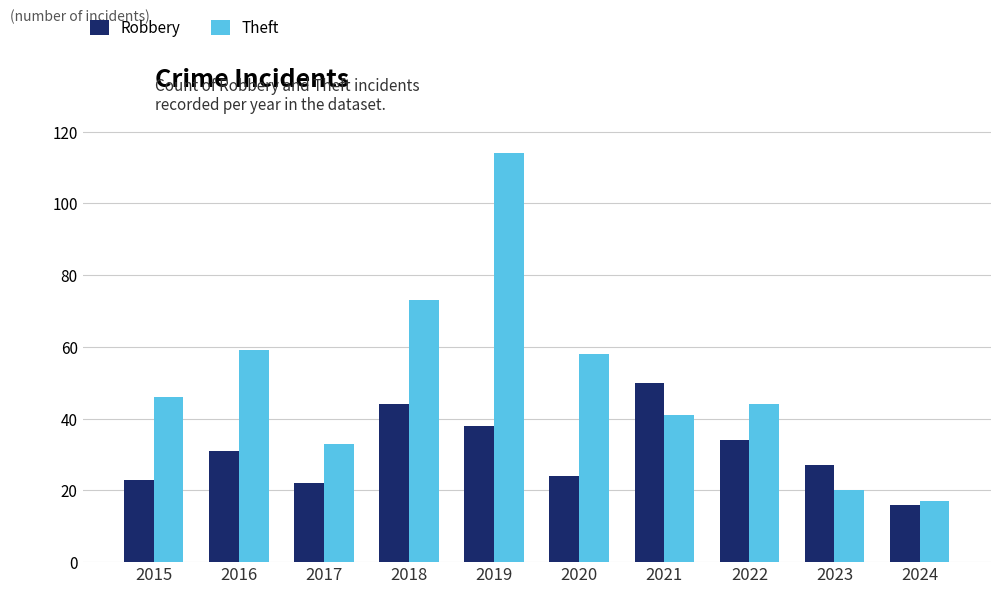

Is it true that Theft equals 75 at 2015?

False